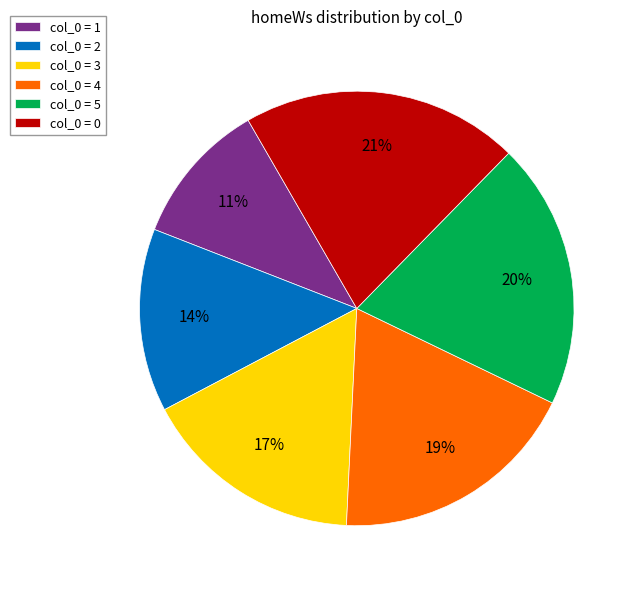

To the nearest percent, what percentage of the pie is col_0 = 2?

14%